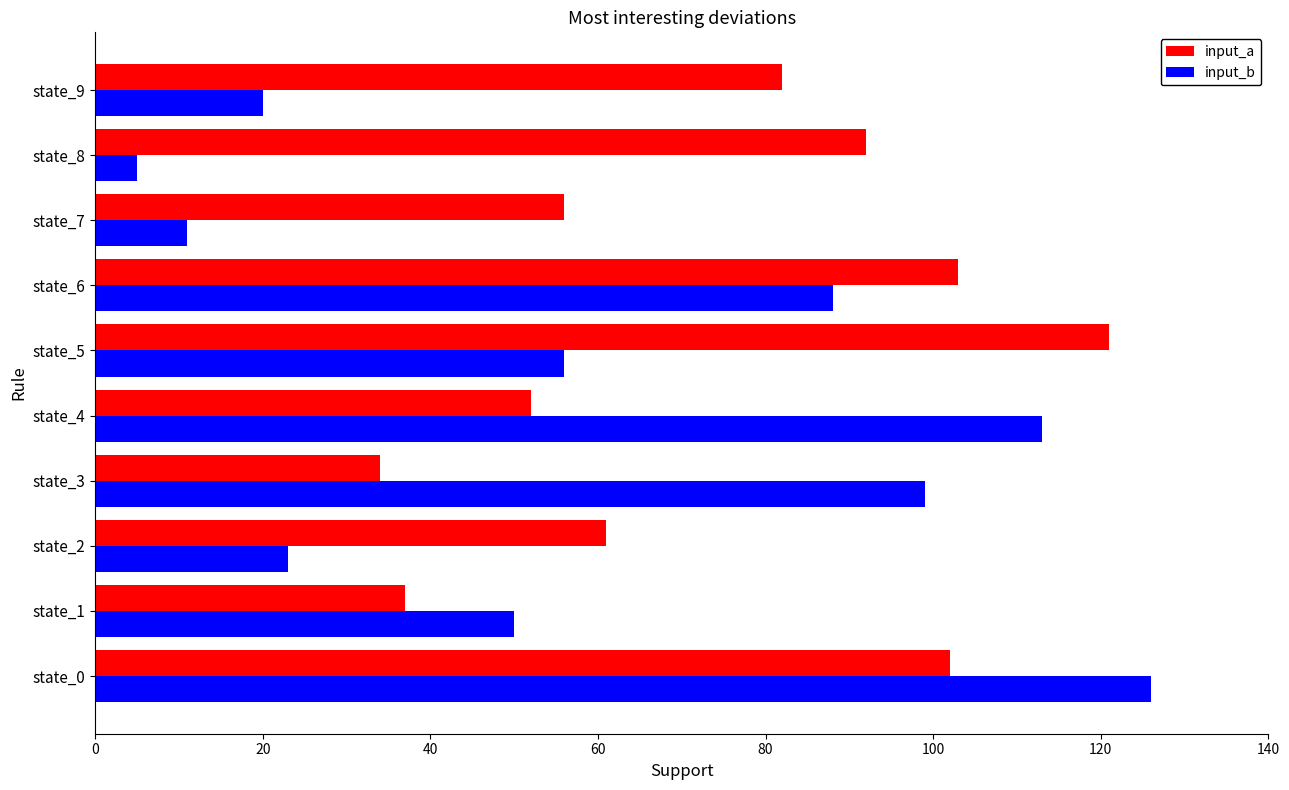

At which label is input_a closest to 77?

state_9